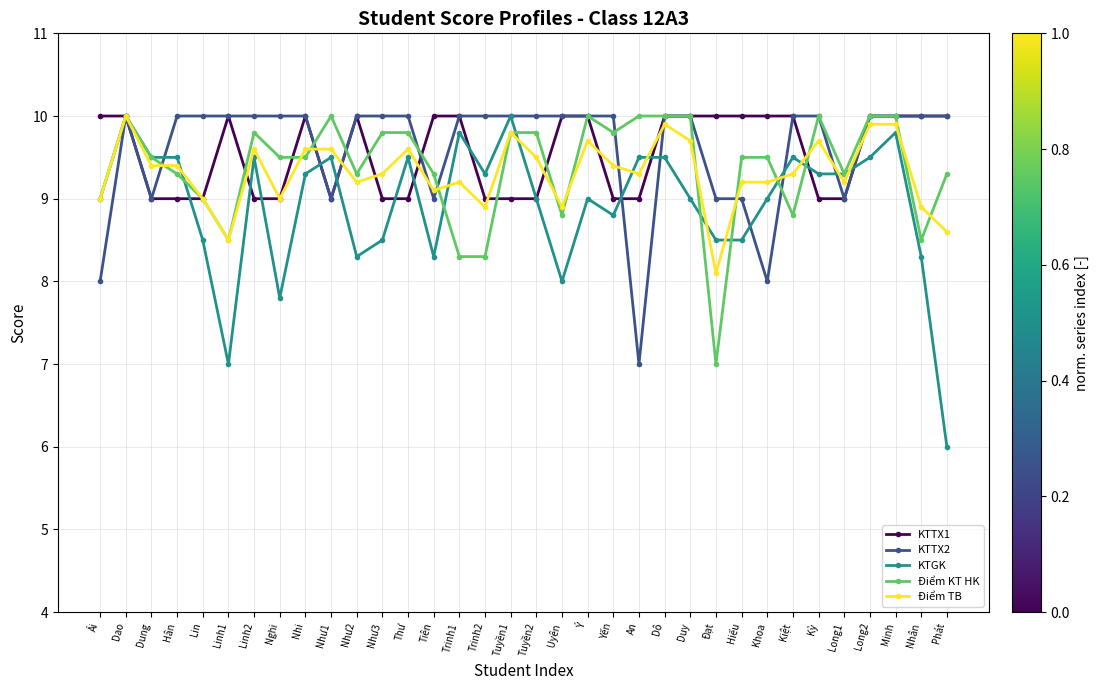

What position from the left is Như3?

12